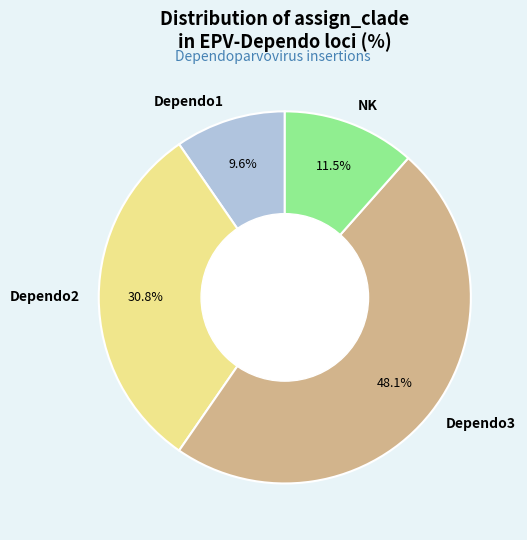

Which category has the smallest portion of the pie?

Dependo1